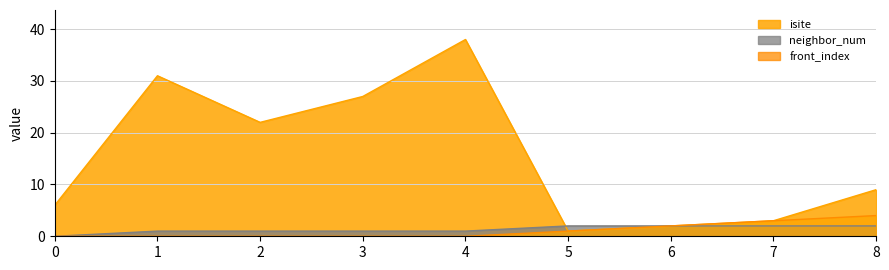

At which category is the sum across all series the highest?

4